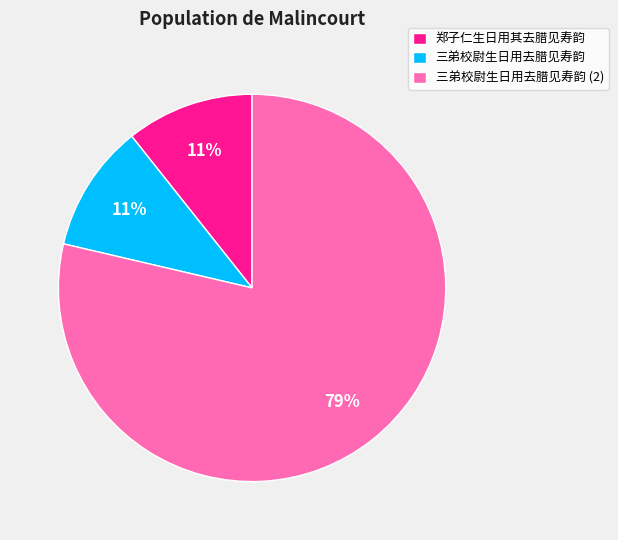

To the nearest percent, what percentage of the pie is 三弟校尉生日用去腊见寿韵?

11%